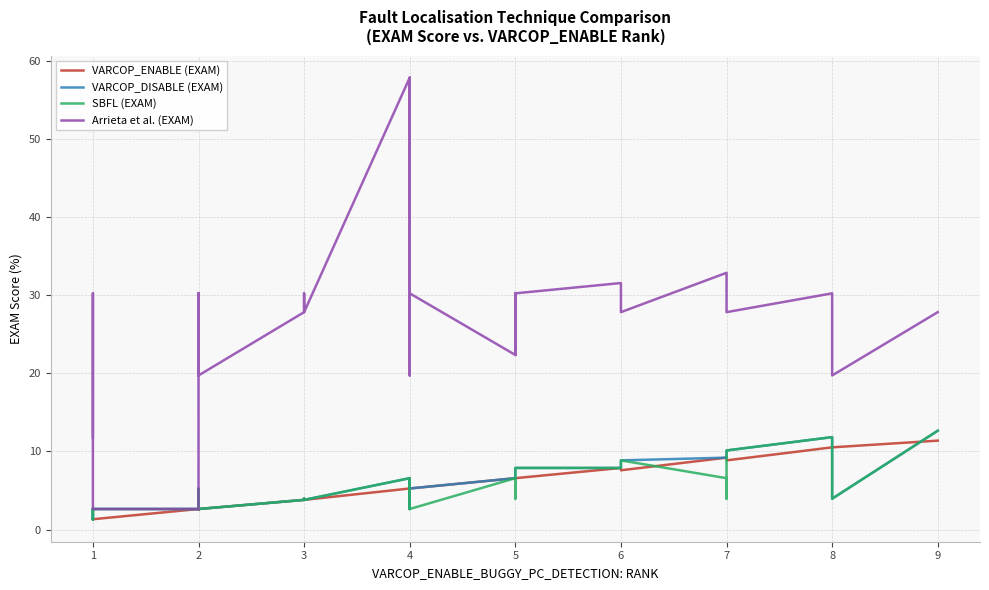

What is the difference between the highest and lowest values at 1?

10.5